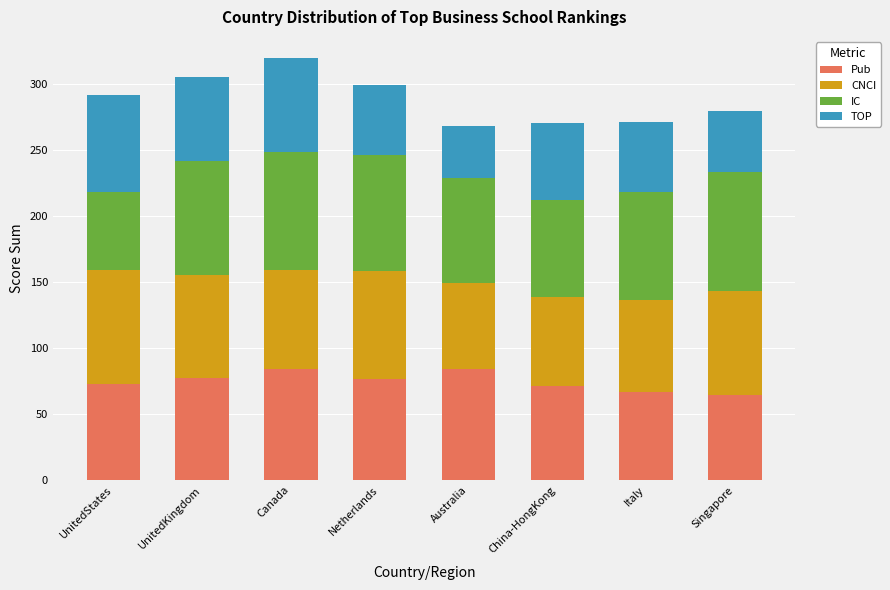

What is the sum of all Pub values?

595.9